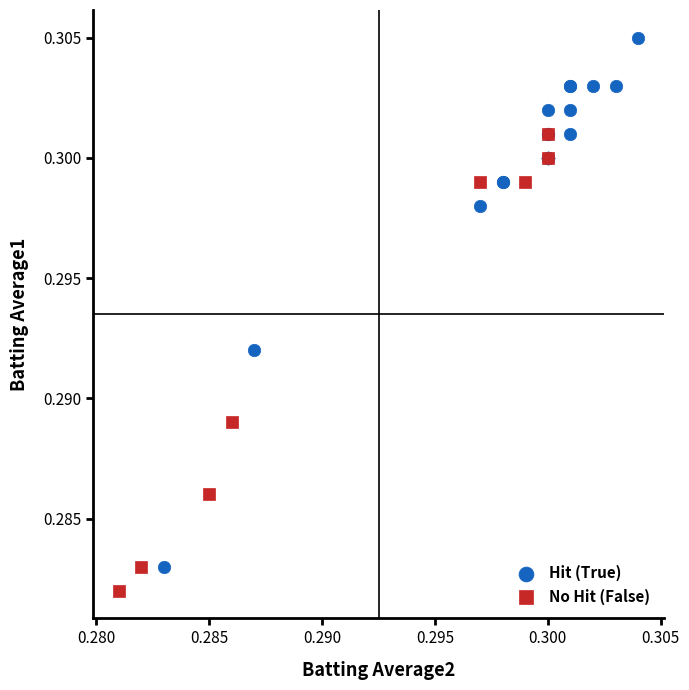

Which series contains the highest Y value?

Hit (True)